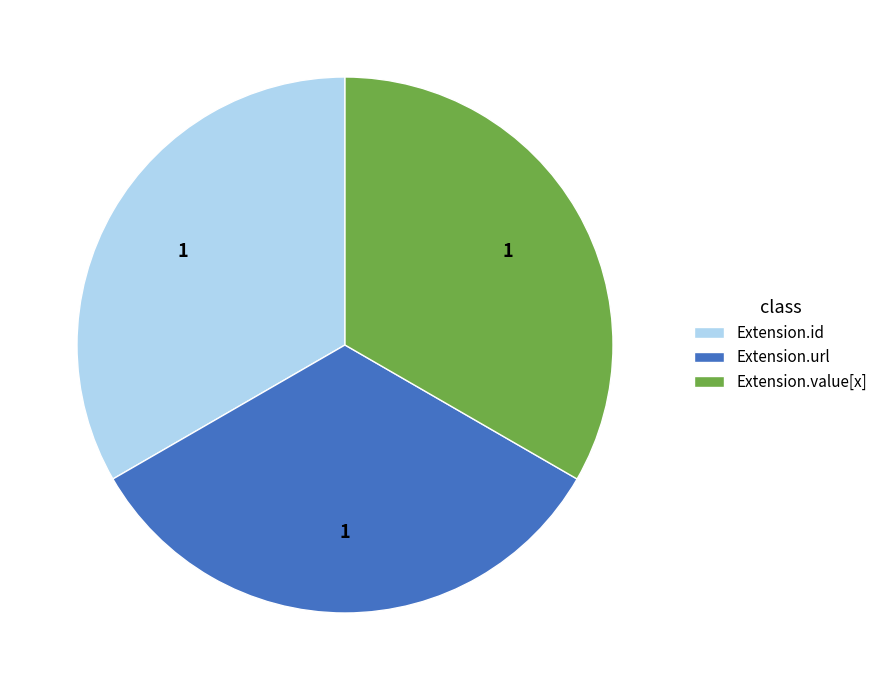

What is the ratio of the value at Extension.value[x] to the value at Extension.url?

1.0